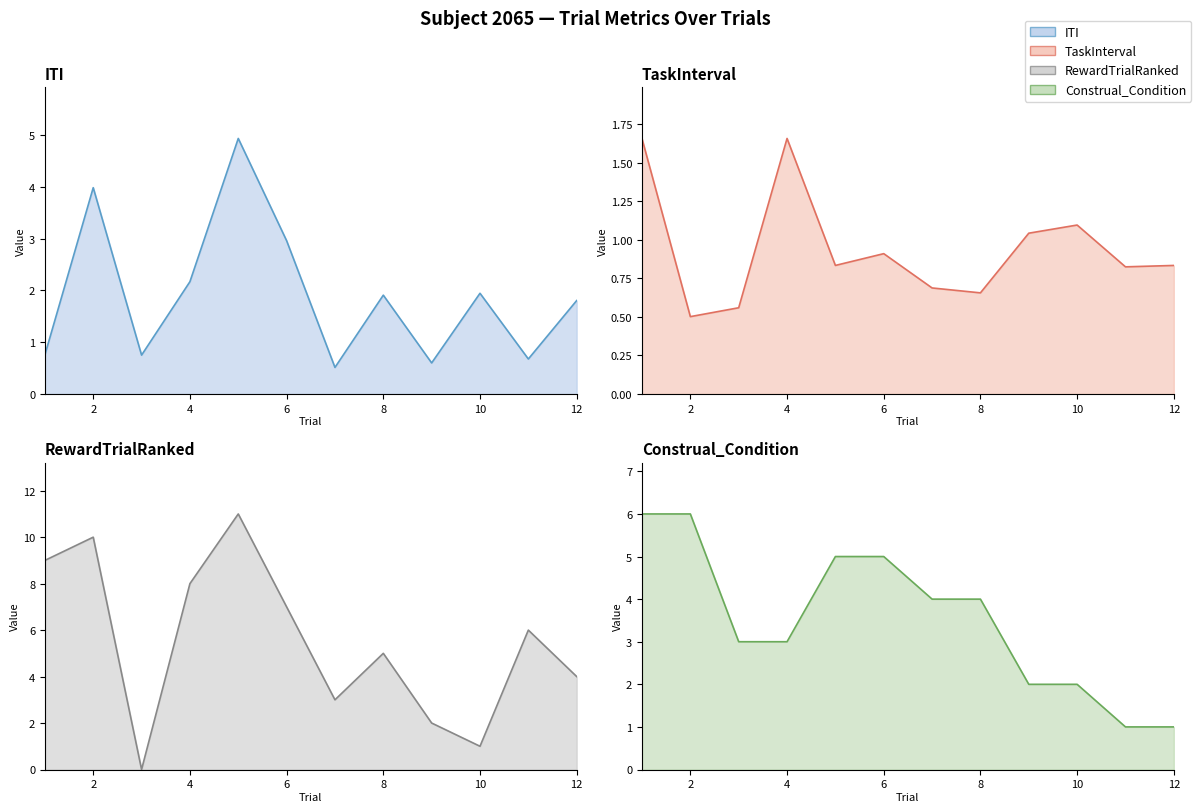

True or false: ITI has more than 1 points higher than both neighbors.

True